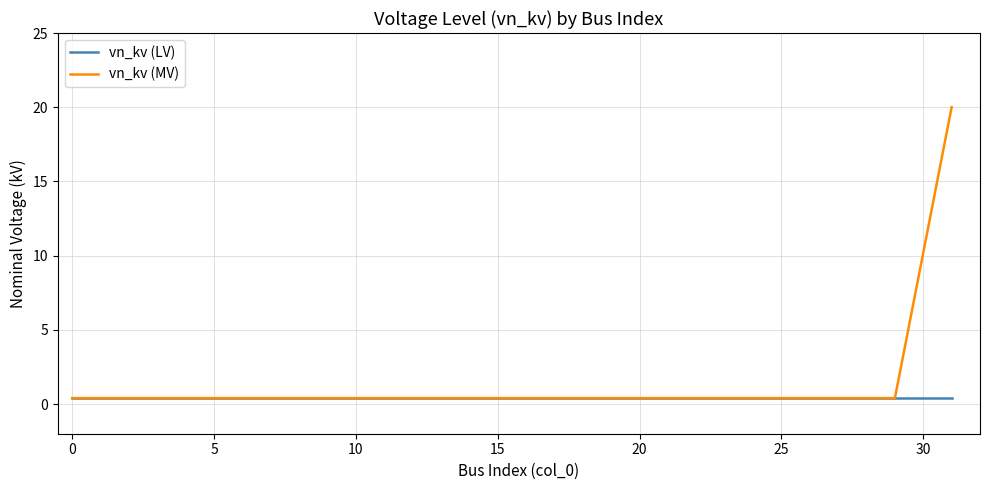

Which series has the widest spread of values?

vn_kv (MV)